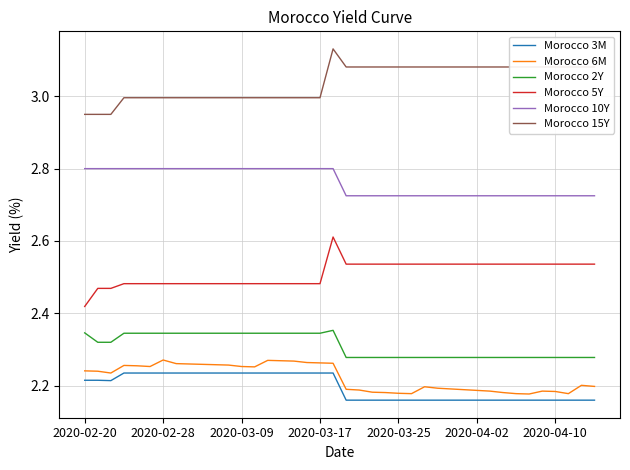

True or false: Morocco 15Y and Morocco 2Y cross at least once.

False